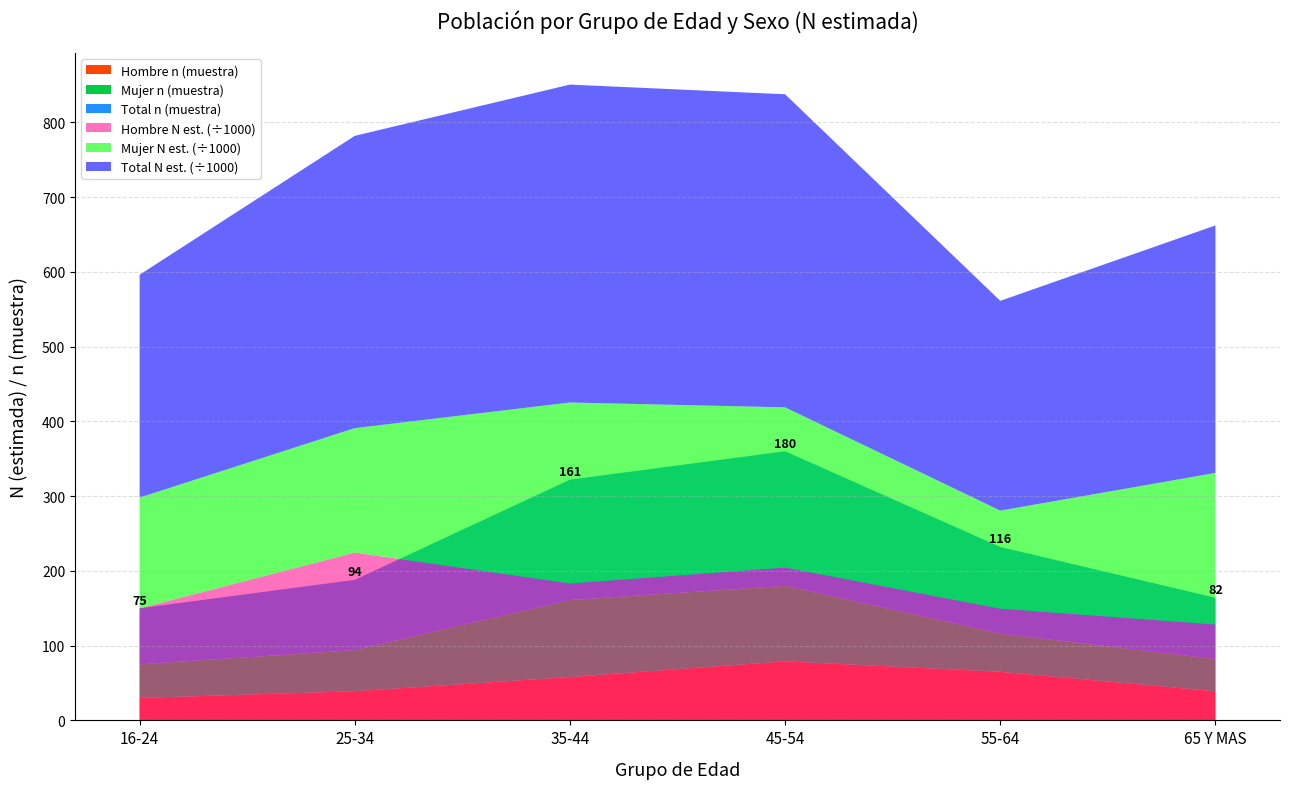

Reading right to left, transcribe all the data shown in this chart.

Hombre n (muestra): 65 Y MAS=39	55-64=65	45-54=79	35-44=58	25-34=39	16-24=30
Mujer n (muestra): 65 Y MAS=43	55-64=51	45-54=101	35-44=103	25-34=55	16-24=45
Total n (muestra): 65 Y MAS=82	55-64=116	45-54=180	35-44=161	25-34=94	16-24=75
Hombre N (estimada): 65 Y MAS=128256	55-64=149424	45-54=204454	35-44=183195	25-34=224462	16-24=149858
Mujer N (estimada): 65 Y MAS=202801	55-64=131202	45-54=214325	35-44=242060	25-34=166511	16-24=148218
Total N (estimada): 65 Y MAS=331057	55-64=280626	45-54=418778	35-44=425255	25-34=390973	16-24=298076